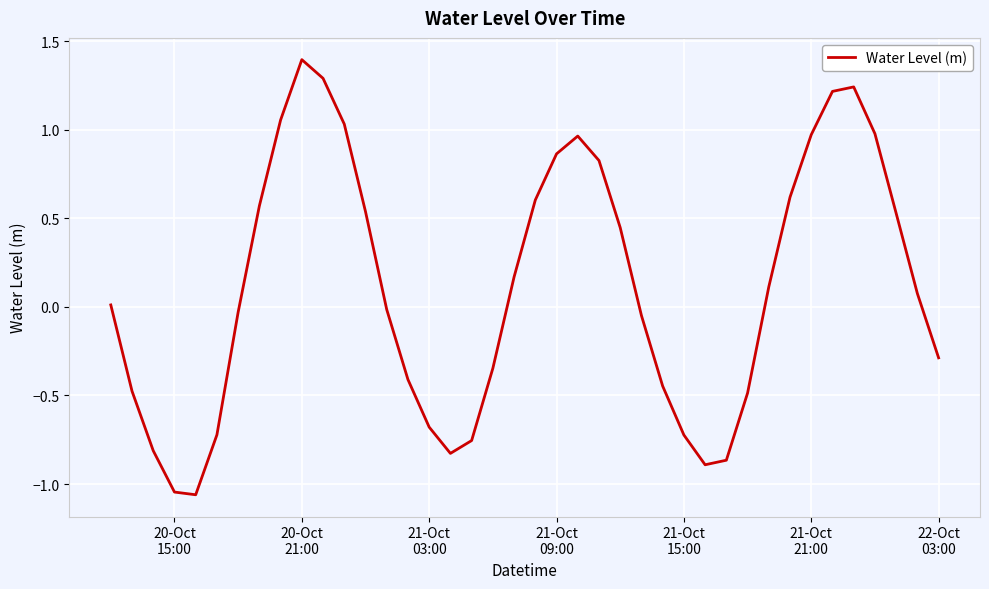

What is the maximum value shown in the chart?

1.4